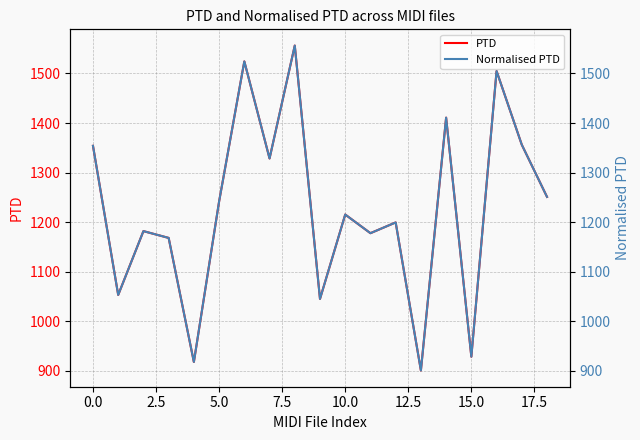

What is the highest value of the PTD series?

1556.2